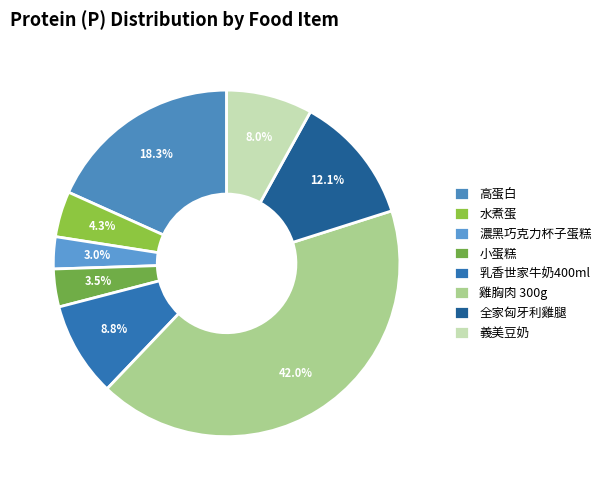

Which category has the smallest portion of the pie?

濃黑巧克力杯子蛋糕